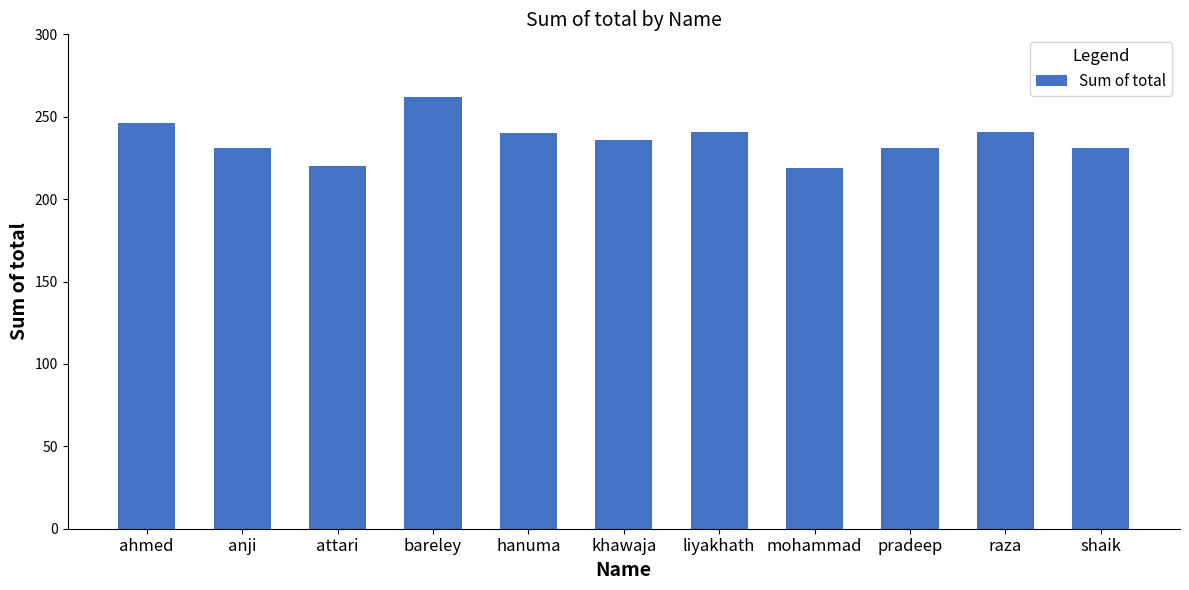

What is the sum of all values?

2598